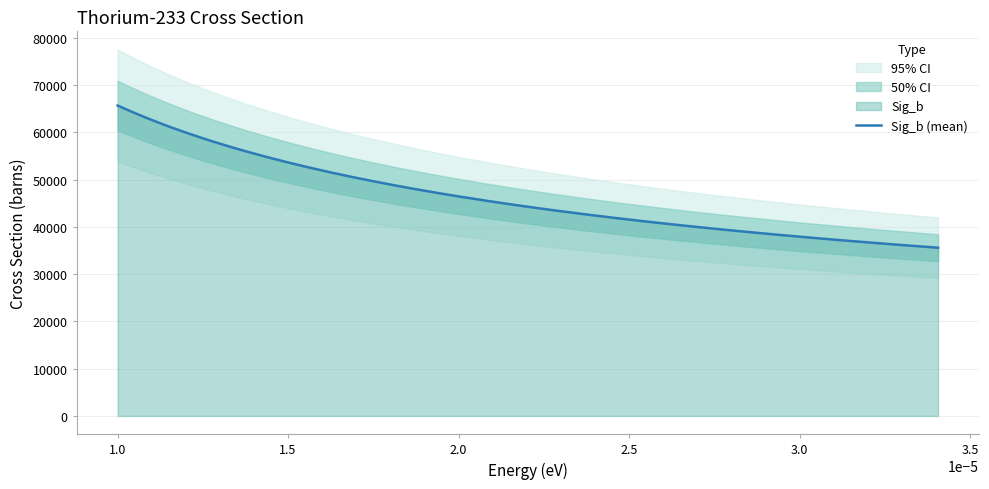

What is the minimum value for Sig_b (mean)?

35600.1